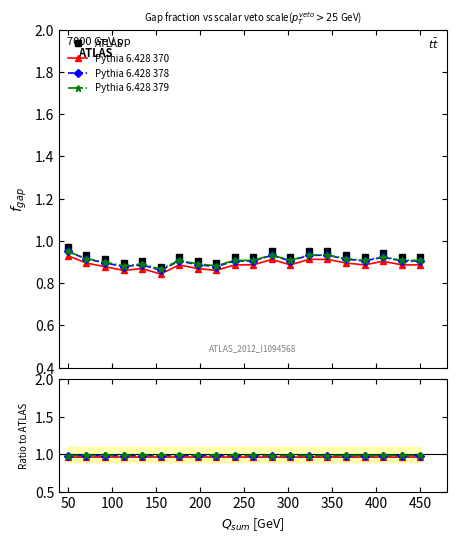

What is the maximum value shown in the chart?

1.0